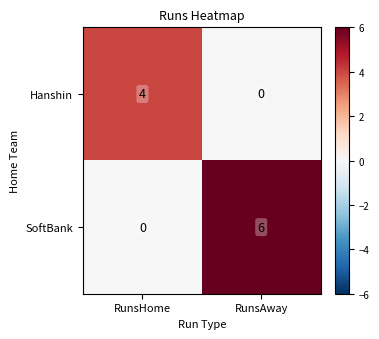

What is the sum of the Hanshin values at RunsAway and RunsHome?

4